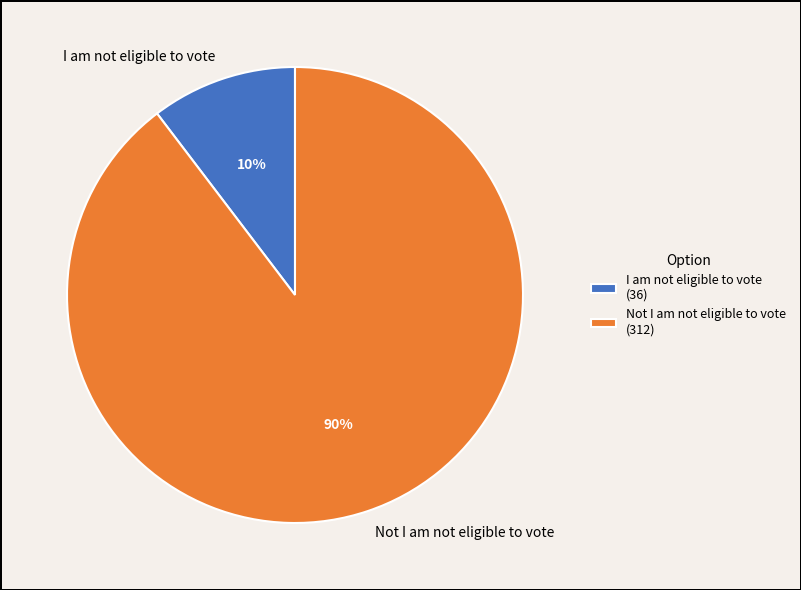

Which category has the biggest portion of the pie?

Not I am not eligible to vote